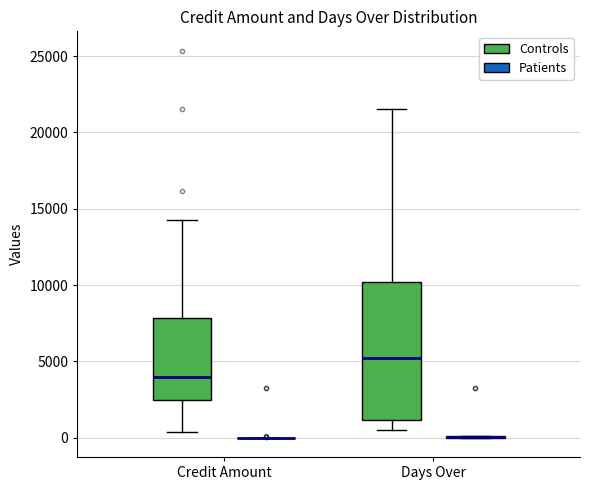

Reading left to right, read every box against the y-axis: the position of its median line, the range the box covers, and the ends of its whiskers. The values are not printed on the chart, so give them approximately, as read against the axis.

Credit Amount (Controls): median 4000, box 2500 to 8000, whiskers 500 to 14500
Credit Amount (Patients): box collapsed to a line at 0, whiskers 0 to 0
Days Over (Controls): median 5500, box 1000 to 10000, whiskers 500 to 21500
Days Over (Patients): box collapsed to a line at 0, whiskers 0 to 0